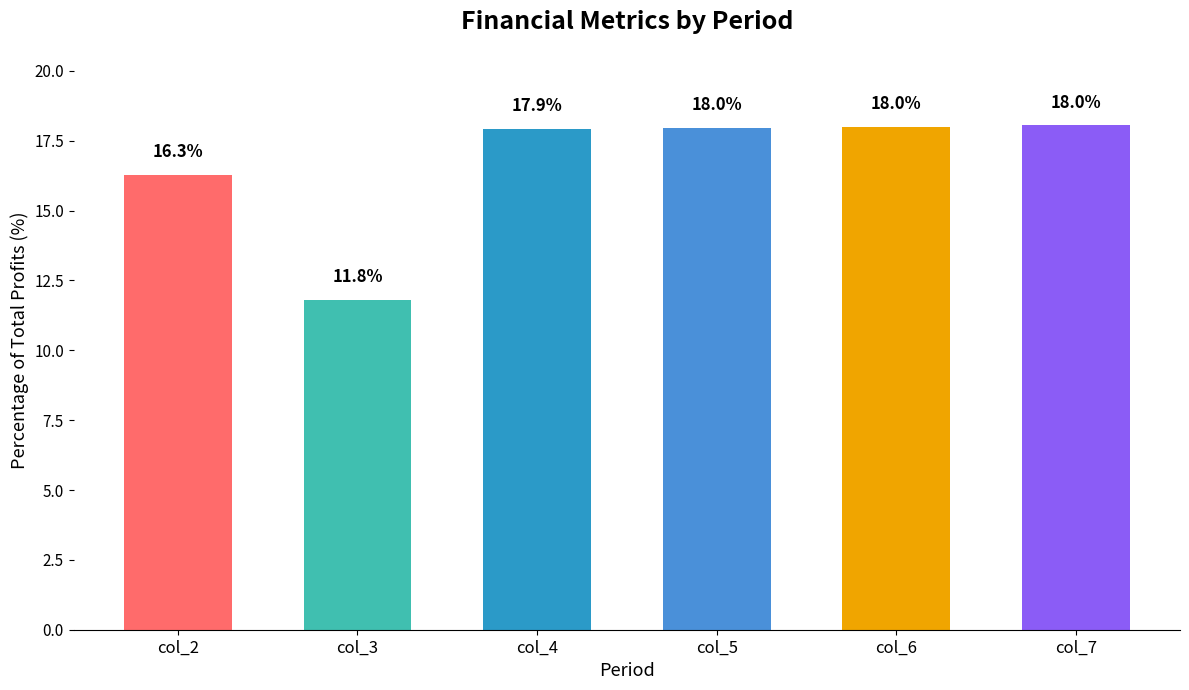

What is the approximate value at col_4?

17.9